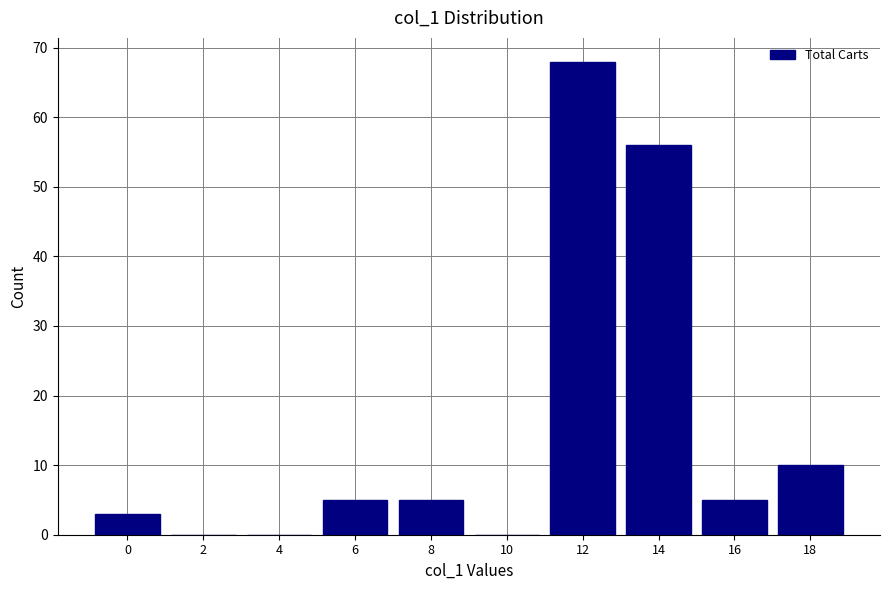

Reading left to right, list all the values displayed in this chart.

0=3	2=0	4=0	6=5	8=5	10=0	12=68	14=56	16=5	18=10